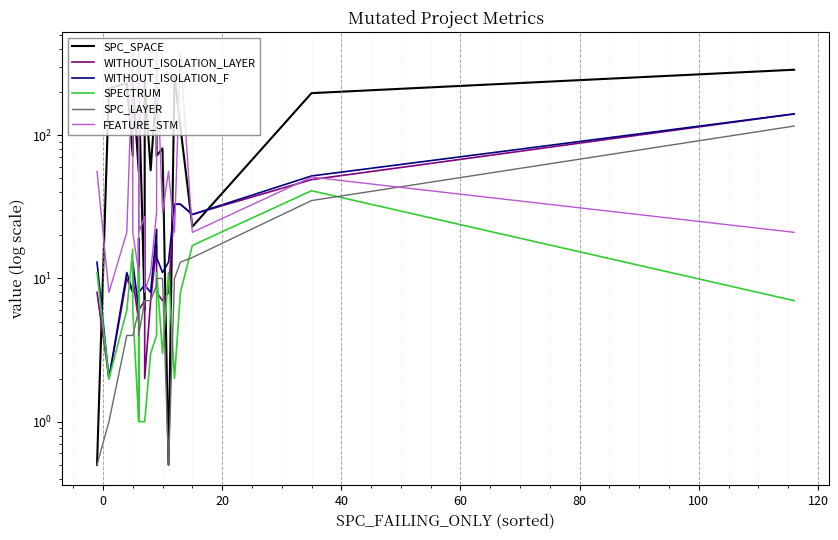

Reading right to left, transcribe all the data shown in this chart.

SPC_SPACE: 287.0	197.0	23.0	114.0	263.0	0.5	81.0	72.0	224.0	57.0	234.0	6.0	219.0	111.0	56.0	231.0	72.0	231.0	213.0	0.5
WITHOUT_ISOLATION_LAYER: 141.0	49.0	28.0	33.0	33.0	8.0	7.0	8.0	17.0	7.0	2.0	7.0	6.0	19.0	5.0	10.0	8.0	10.0	2.0	8.0
WITHOUT_ISOLATION_F: 141.0	52.0	28.0	33.0	33.0	13.0	11.0	14.0	22.0	8.0	9.0	9.0	8.0	19.0	6.0	13.0	8.0	11.0	2.0	13.0
SPECTRUM: 7.0	41.0	17.0	8.0	2.0	11.0	3.0	11.0	4.0	3.0	1.0	1.0	1.0	12.0	1.0	6.0	16.0	6.0	2.0	11.0
SPC_LAYER: 116.0	35.0	14.0	13.0	10.0	0.5	10.0	10.0	9.0	7.0	7.0	7.0	4.0	6.0	6.0	4.0	4.0	4.0	1.0	0.5
FEATURE_STM: 21.0	51.0	21.0	376.0	21.0	56.0	29.0	376.0	29.0	11.0	8.0	27.0	21.0	376.0	11.0	21.0	376.0	21.0	8.0	56.0